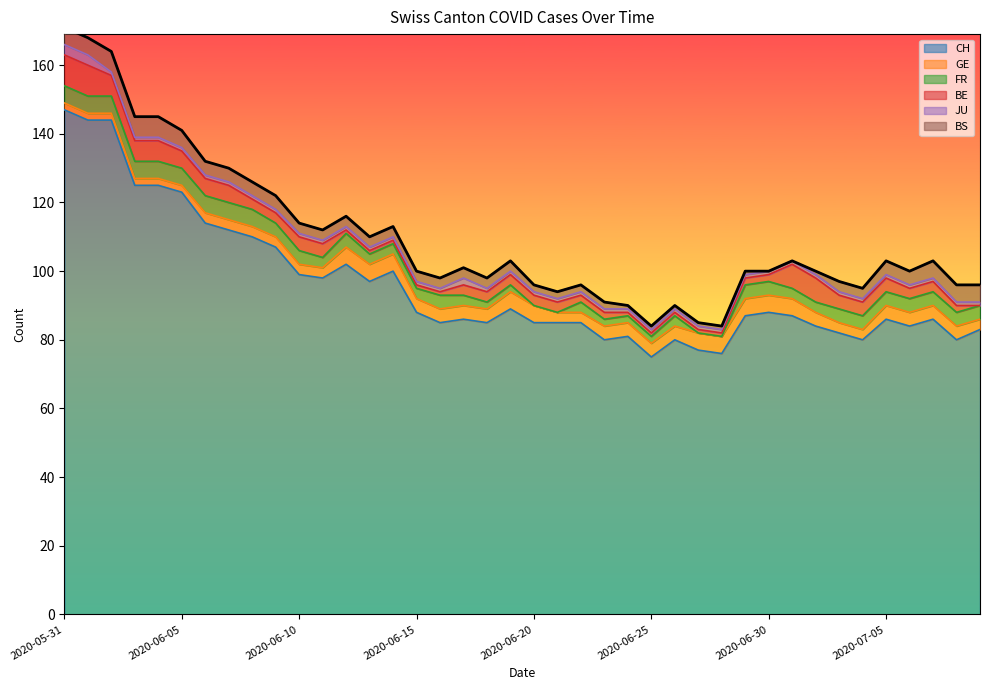

Which series changed the most between 2020-06-30 and 2020-07-03?

CH